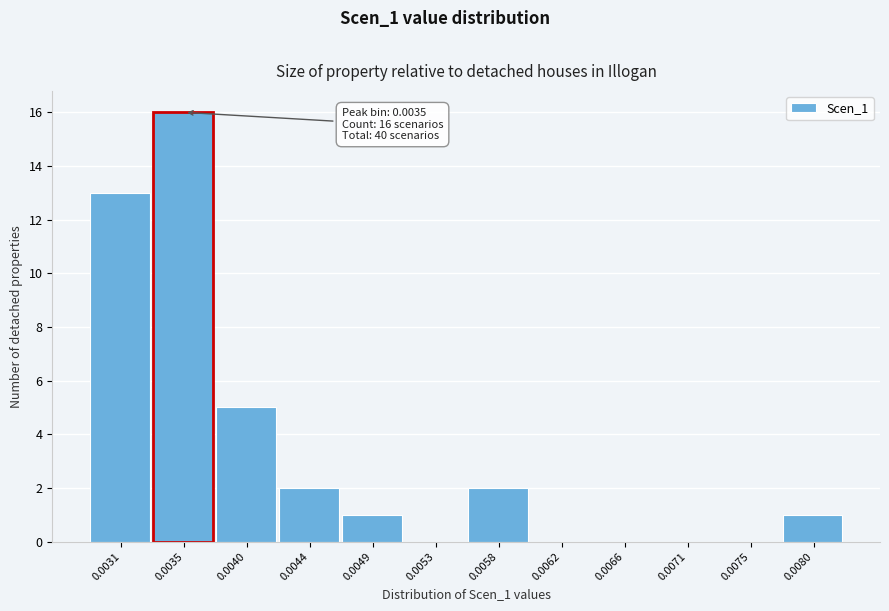

Reading left to right, transcribe all the data shown in this chart.

0.0031=13	0.0035=16	0.0040=5	0.0044=2	0.0049=1	0.0053=0	0.0058=2	0.0062=0	0.0066=0	0.0071=0	0.0075=0	0.0080=1